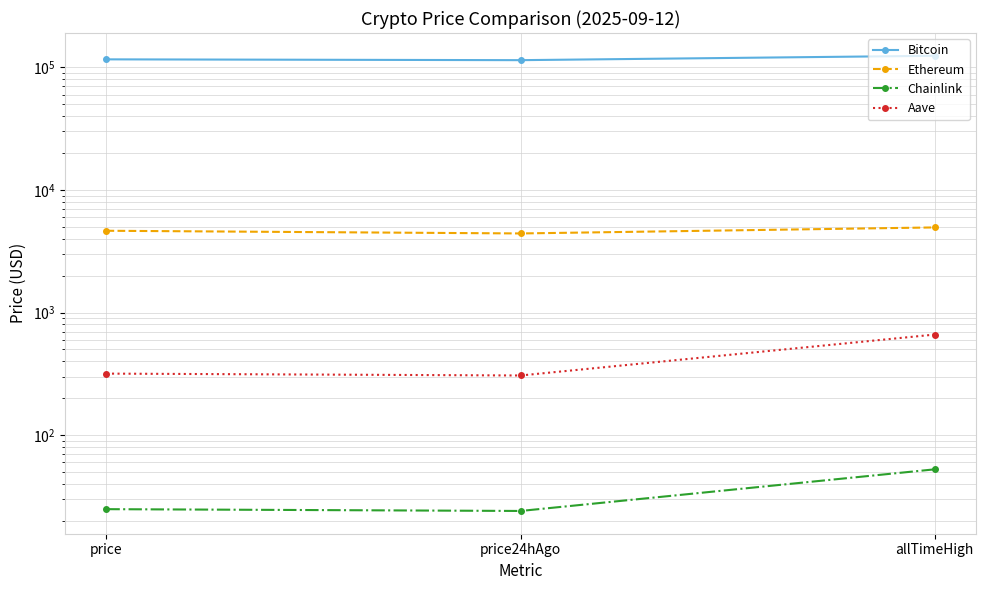

The value of Bitcoin at price24hAgo is 182498.7. True or false?

False